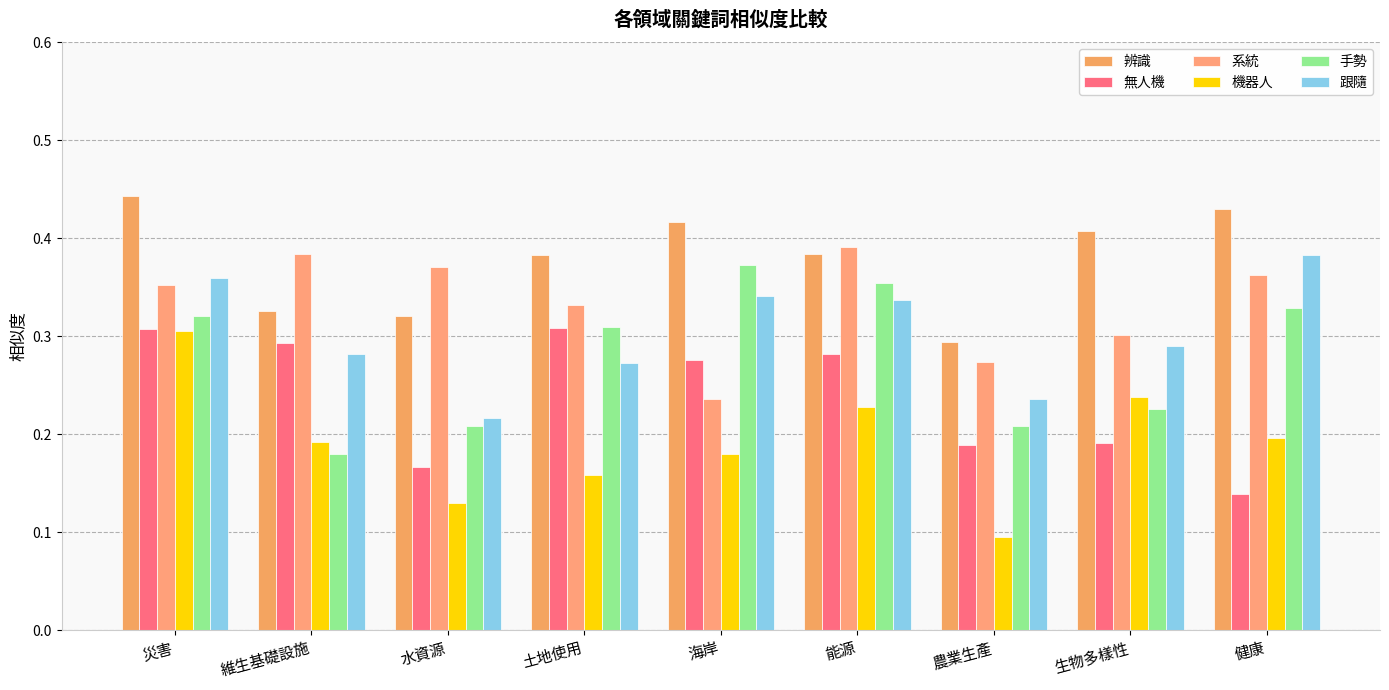

At 海岸, list the series in order from smallest to largest.

機器人, 系統, 無人機, 跟隨, 手勢, 辨識